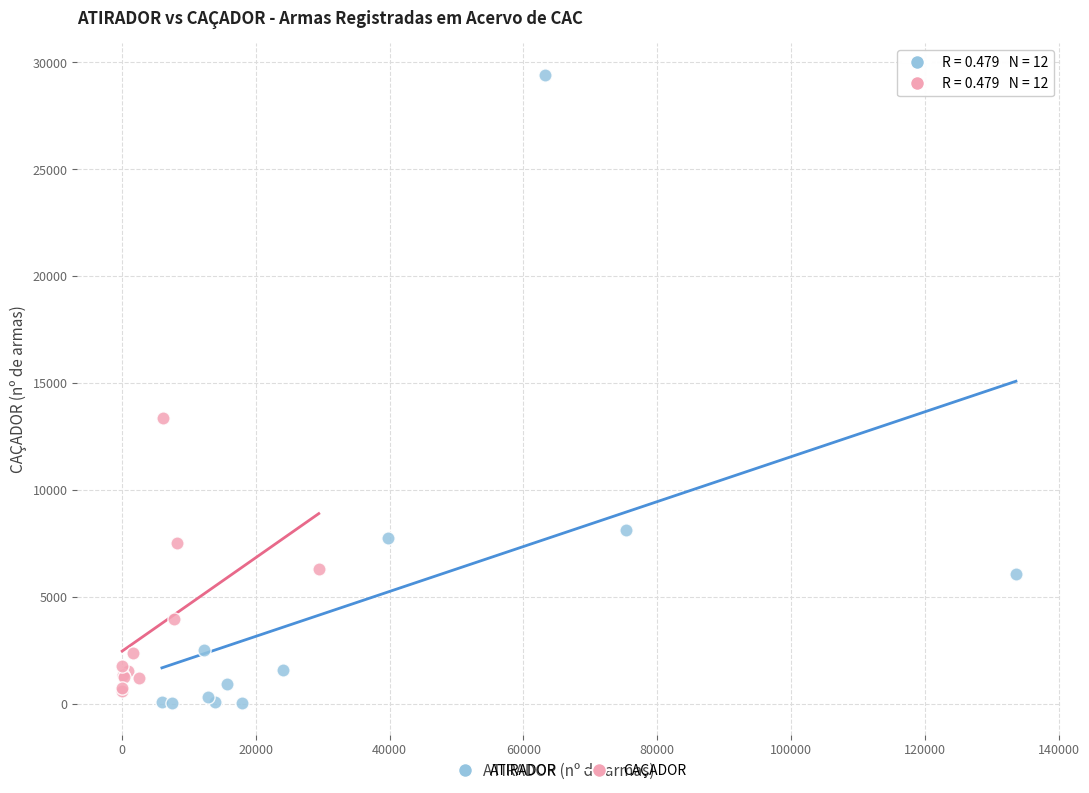

Which series contains the highest Y value?

ATIRADOR